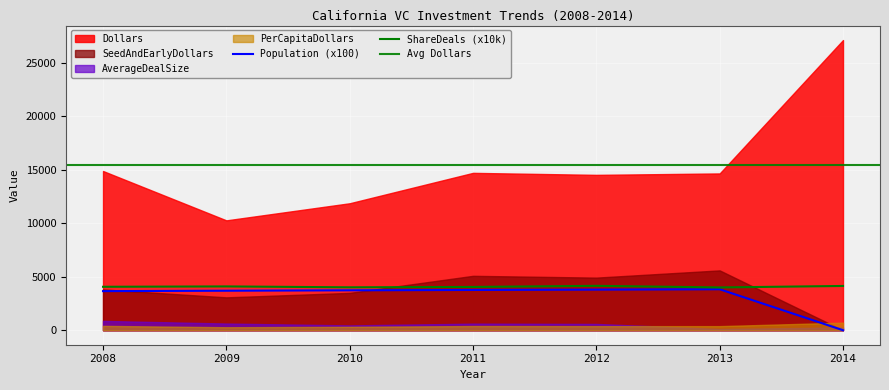

Which category has the highest value across all series?

2014